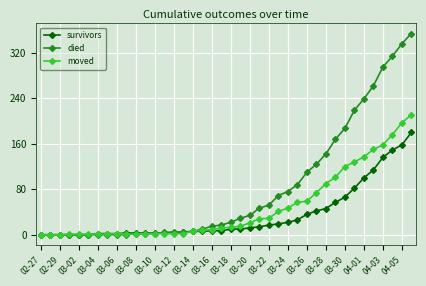

True or false: moved has more than 0 points higher than both neighbors.

True